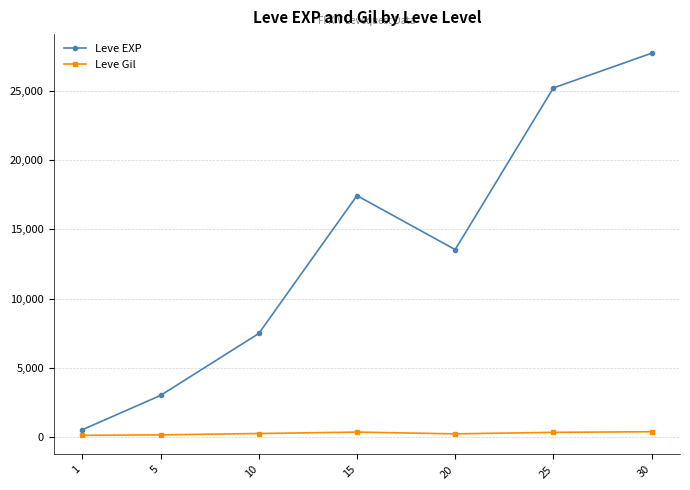

What is the maximum value for Leve EXP?

27740